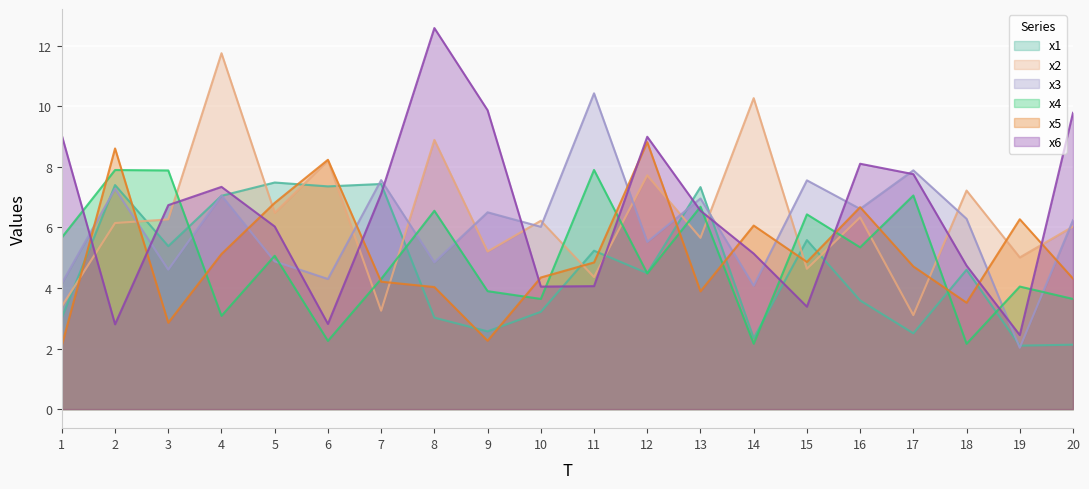

How many times do x3 and x1 cross each other?

8